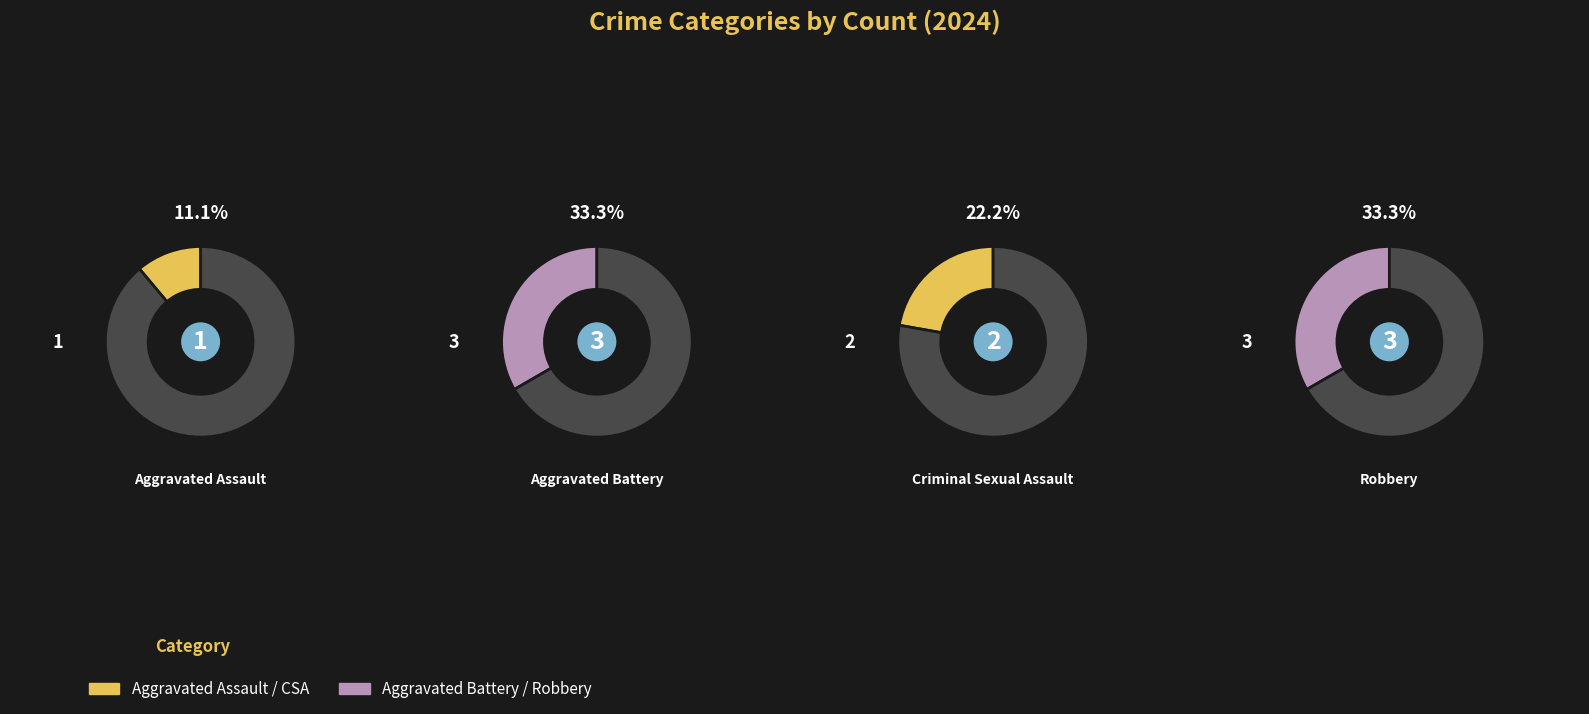

Which has a higher value, 2 or values_2024?

2